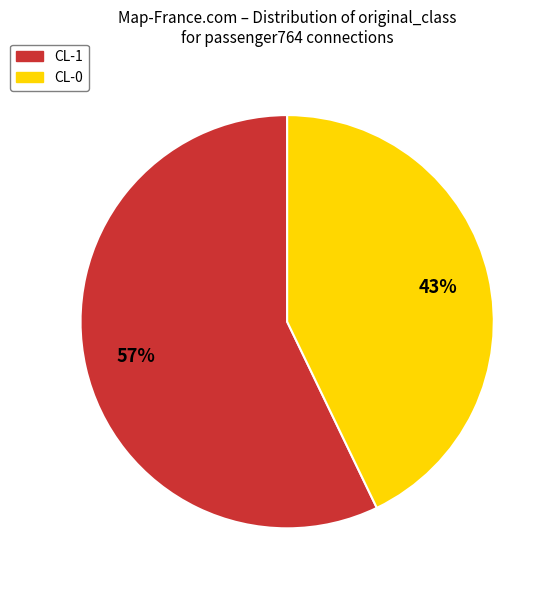

Do CL-0 and CL-1 together represent more than half of the pie?

Yes